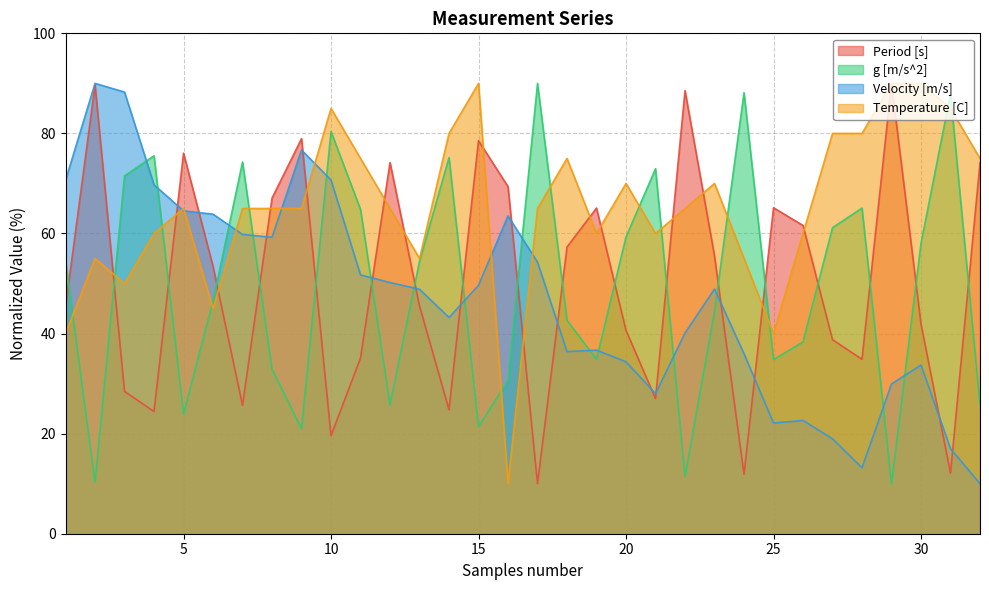

What is the difference between the second highest and minimum values in the Period [s] series?

79.7